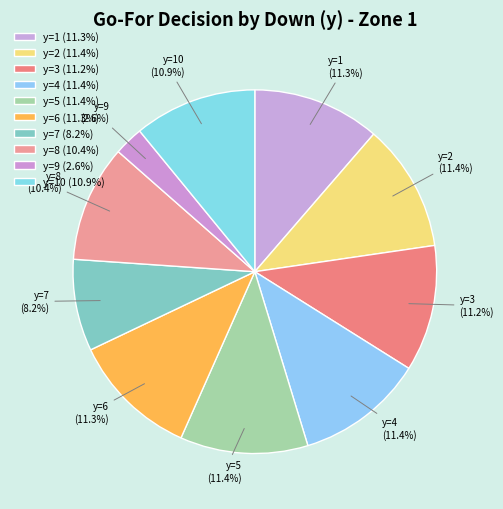

To the nearest percent, what is the average slice percentage?

10%